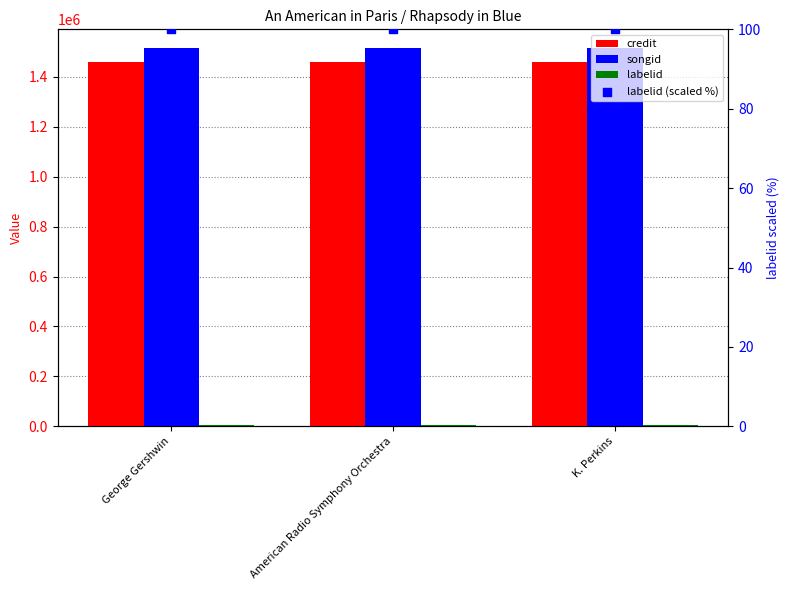

At how many categories does at least one series exceed 412504?

3